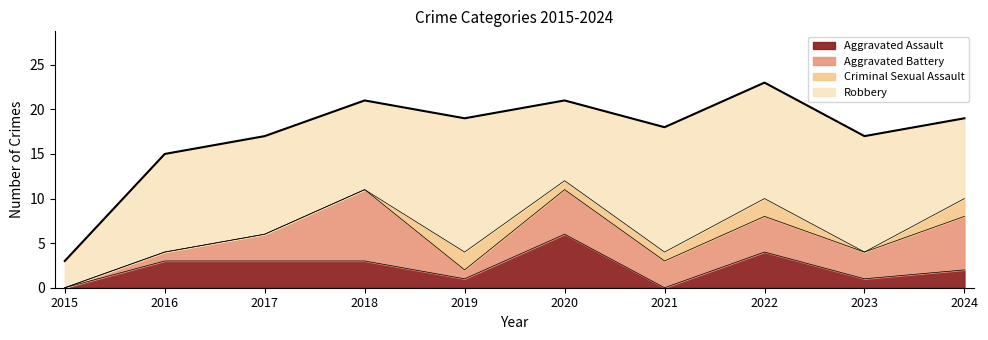

Between 2016 and 2018, which series saw the biggest shift?

Aggravated Battery